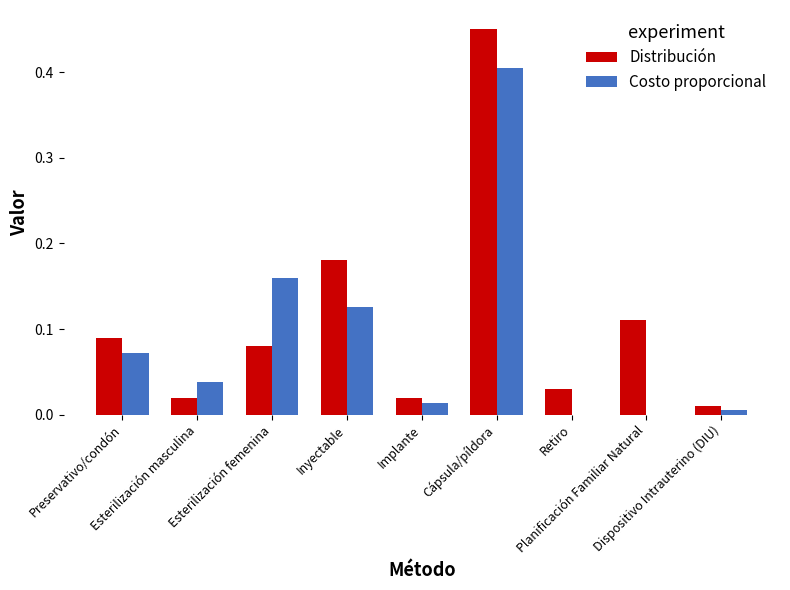

What is the sum of all Costo proporcional values?

0.8